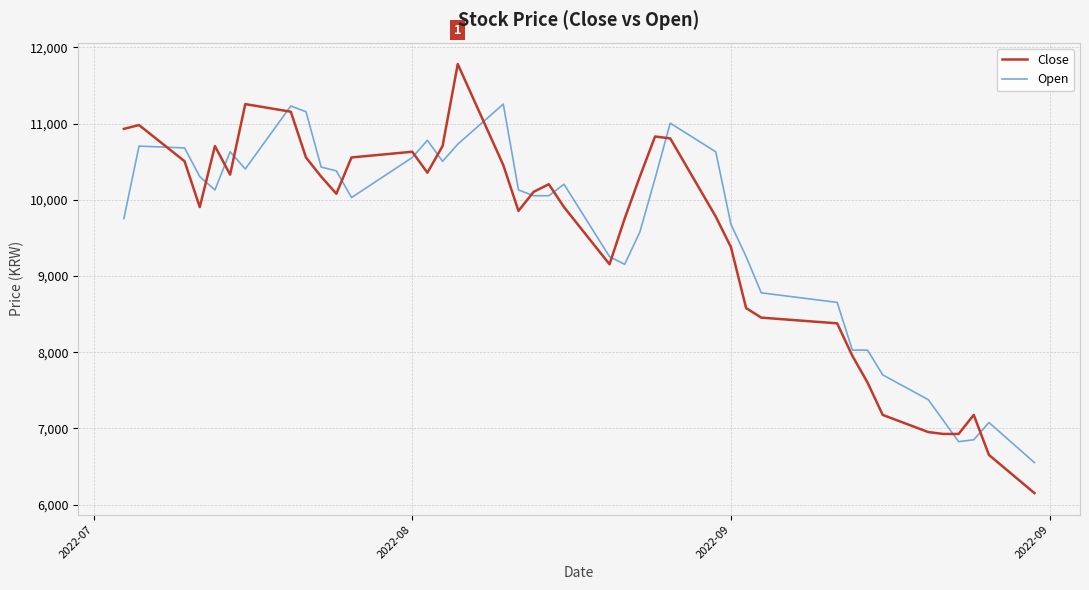

Which series has the widest spread of values?

Close